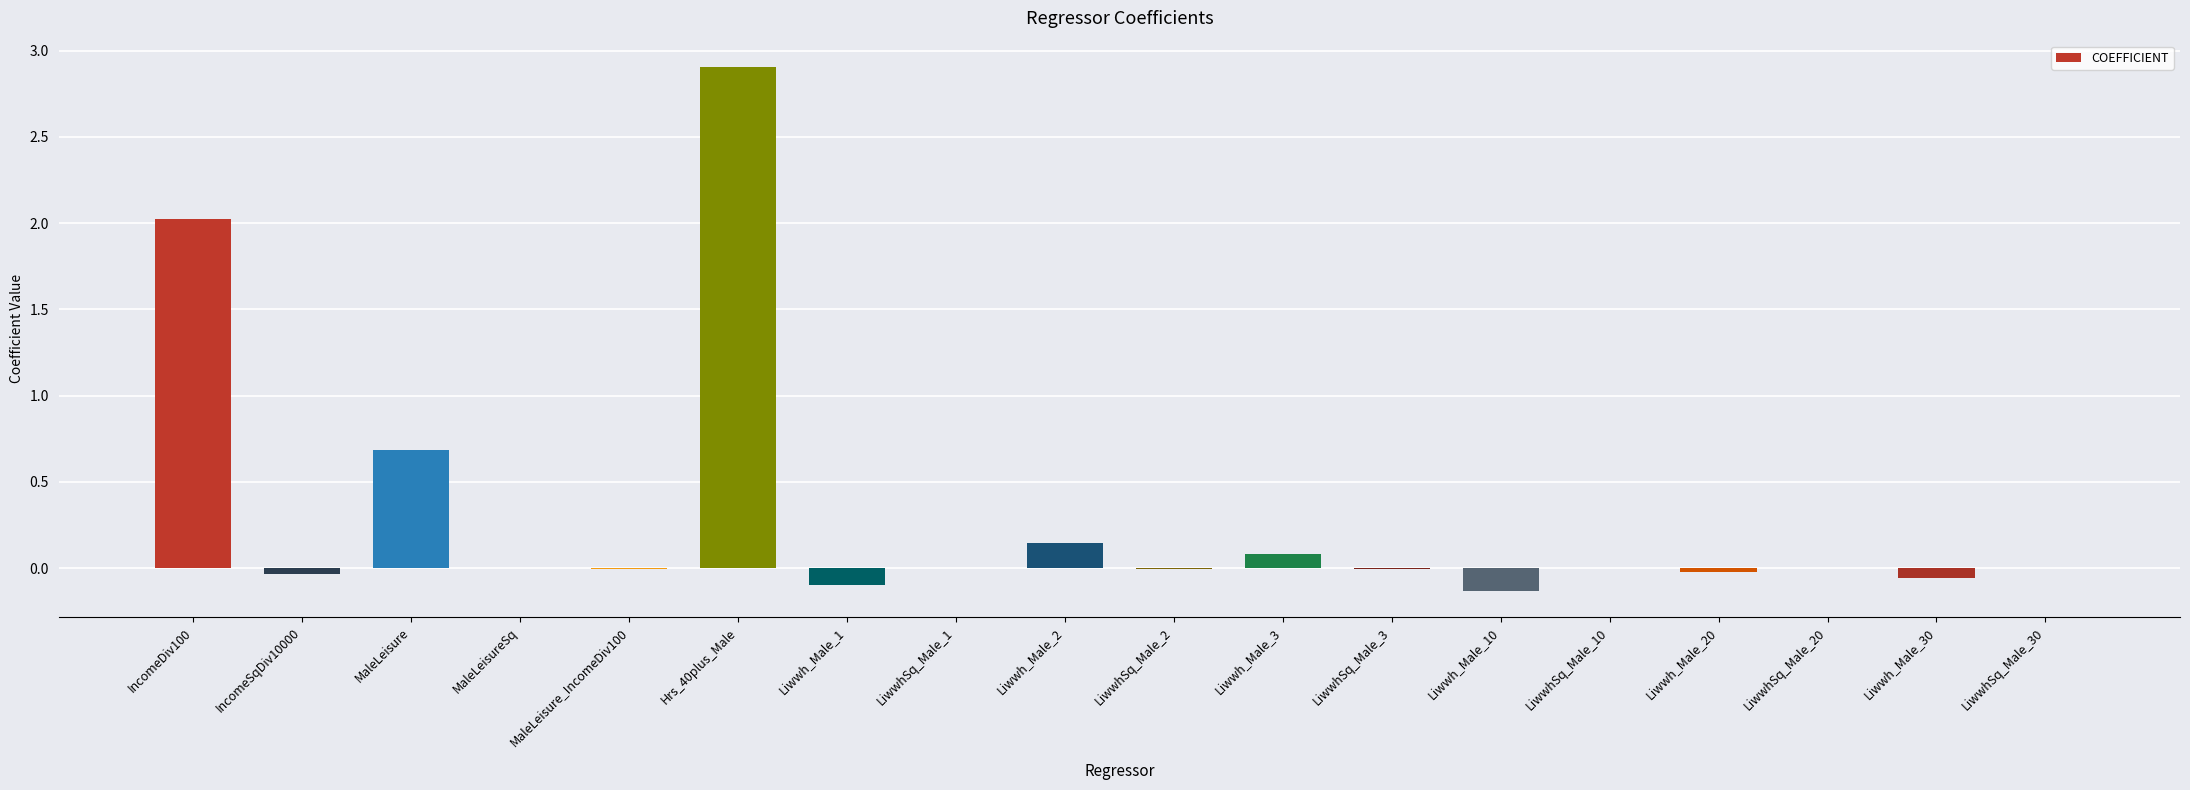

Count the number of categories in the chart.

18